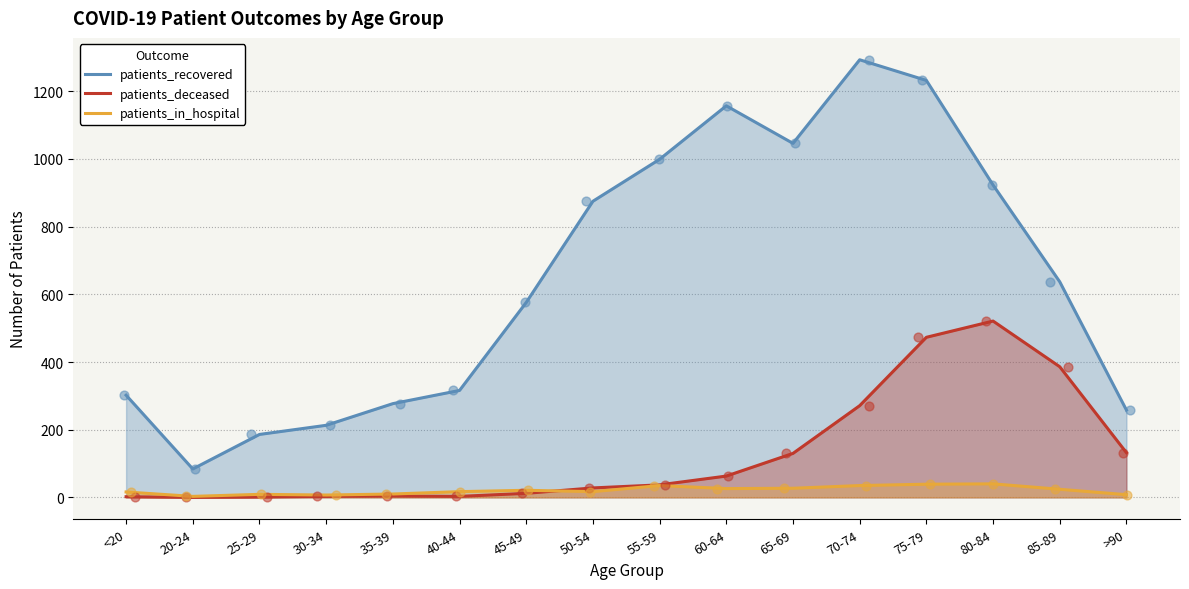

Is the value of patients_deceased at <20 greater than the value of patients_in_hospital at 45-49?

No